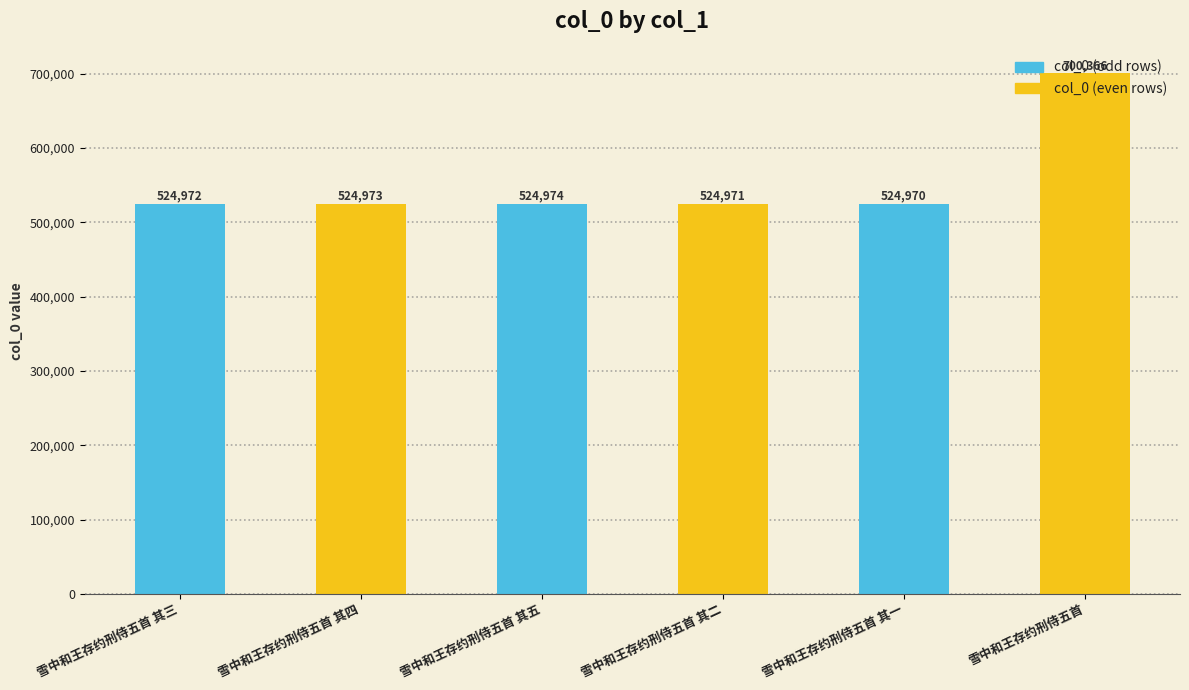

How many values are below 524973?

3